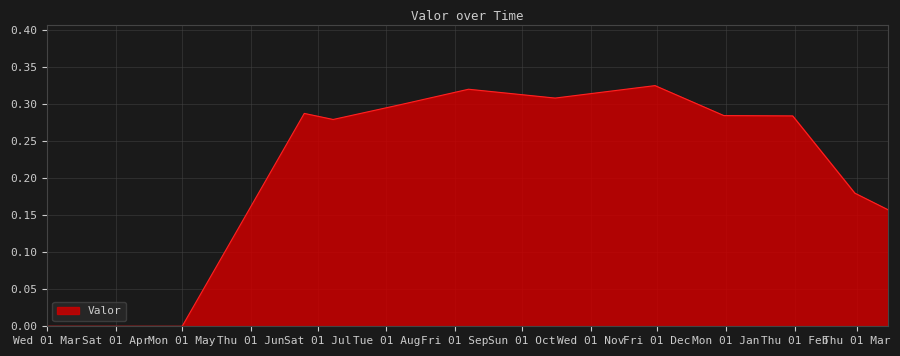

How many series are shown in this chart?

1